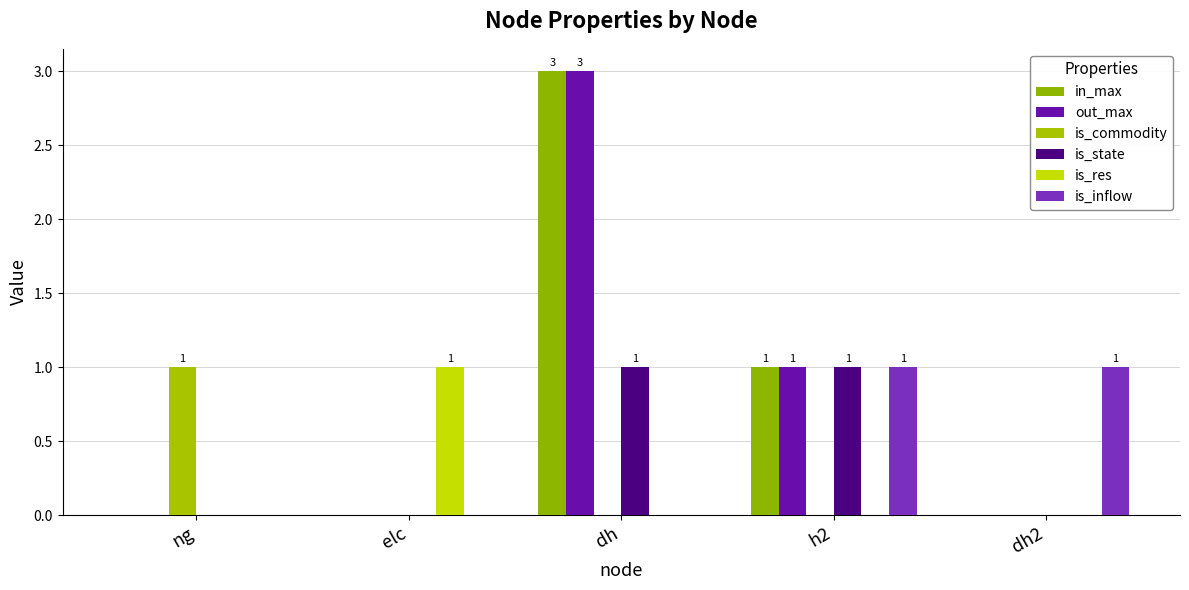

How many in_max values are between 0 and 1?

4